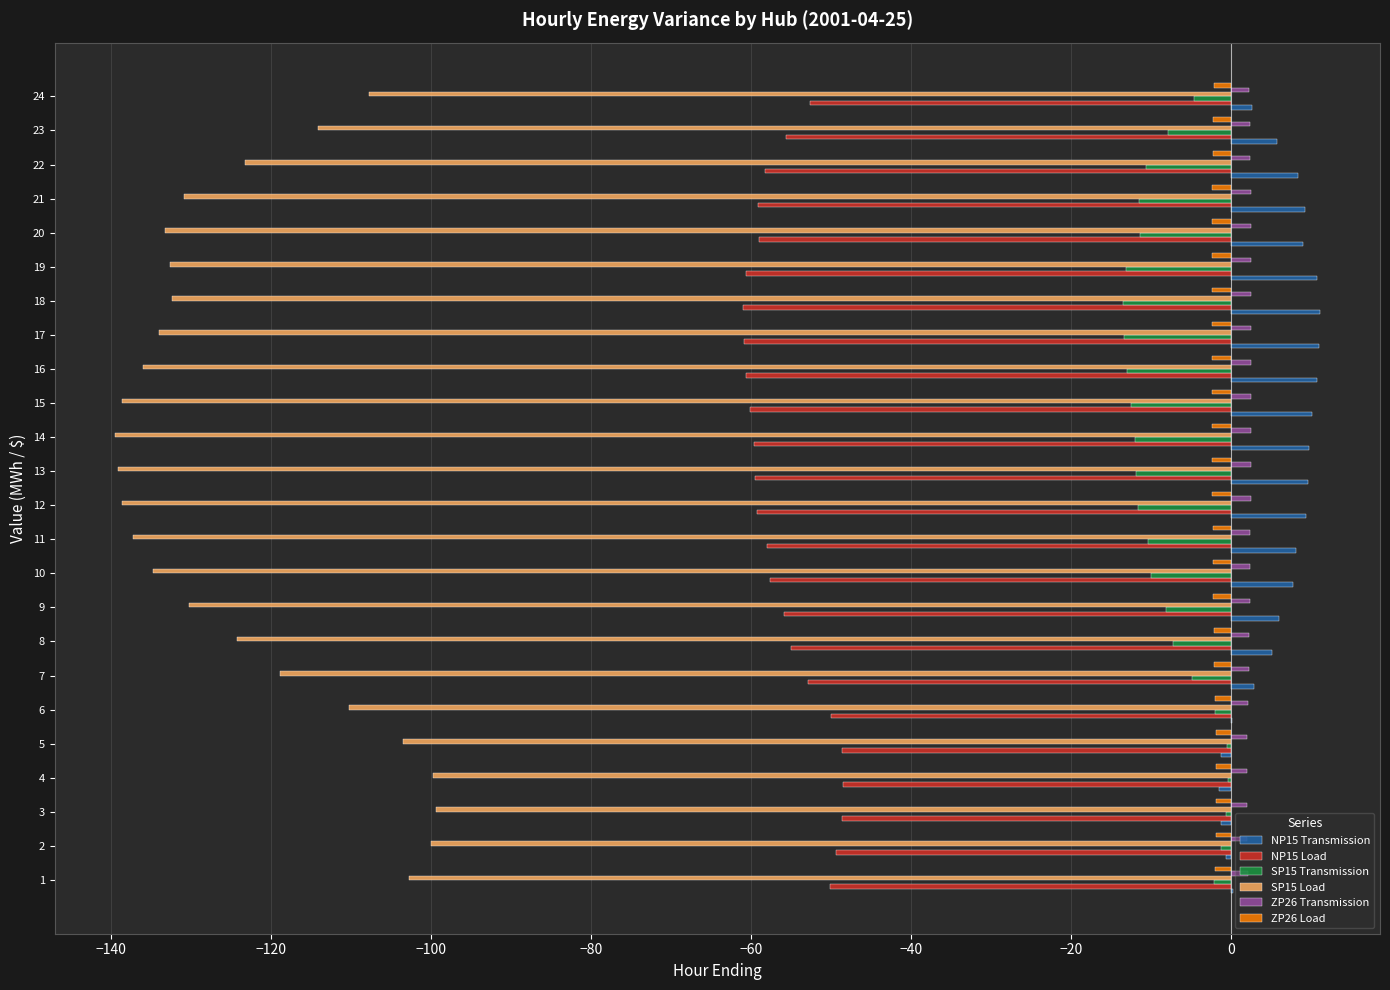

Count the number of categories in the chart.

24